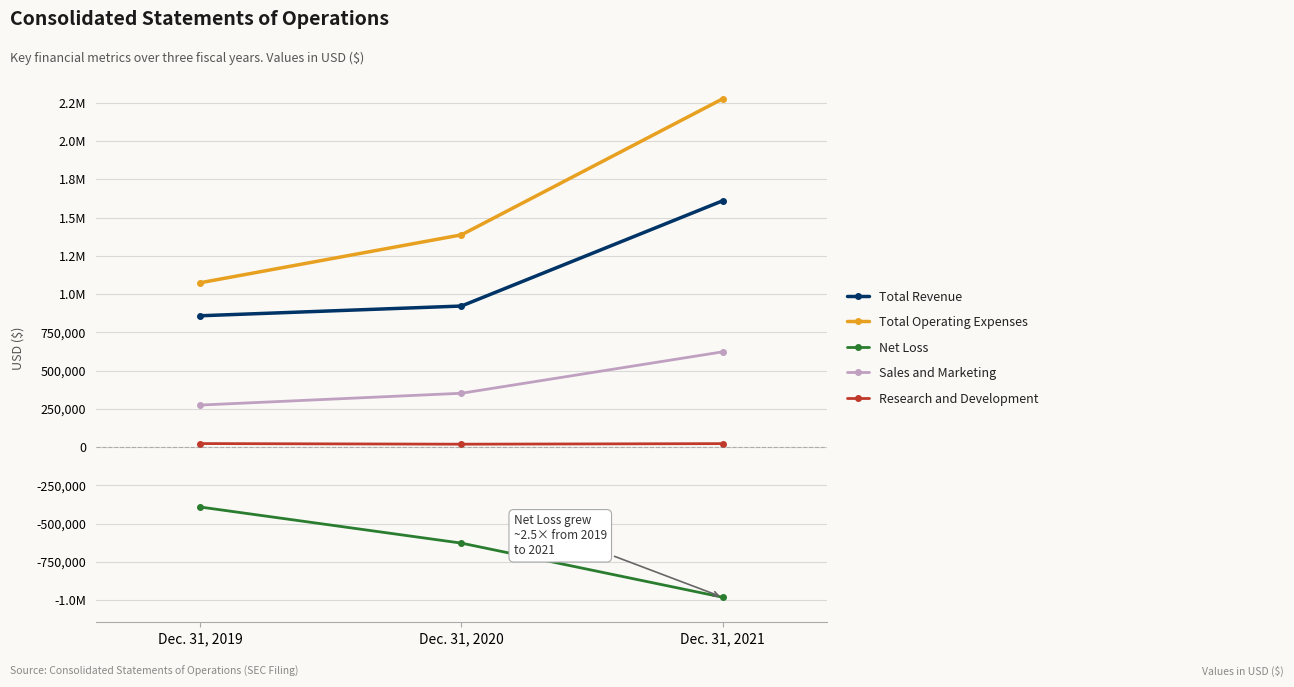

What is the sum of all Total Operating Expenses values?

4737758